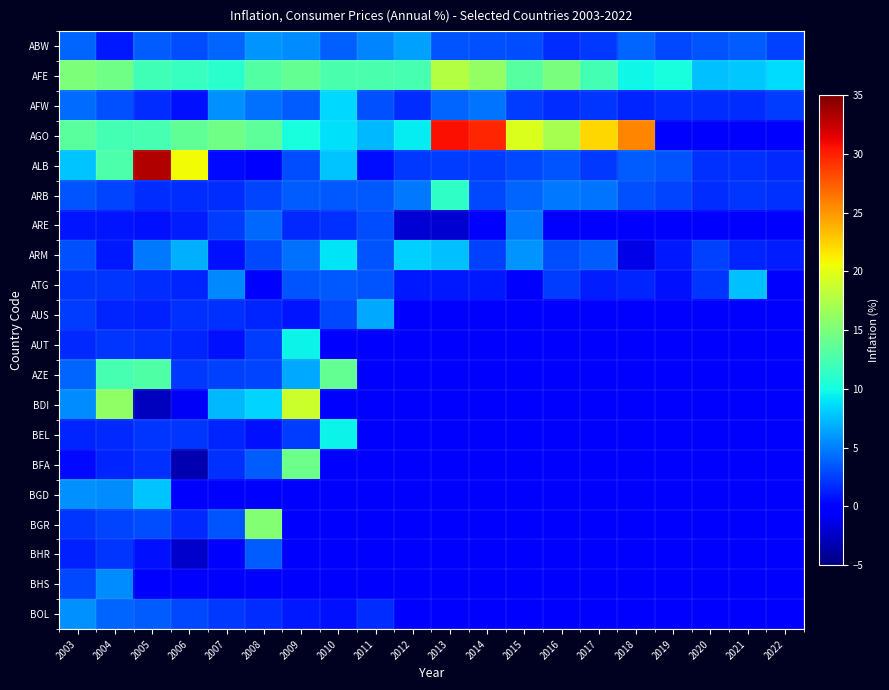

At which category does the chart reach its peak across all series?

2005